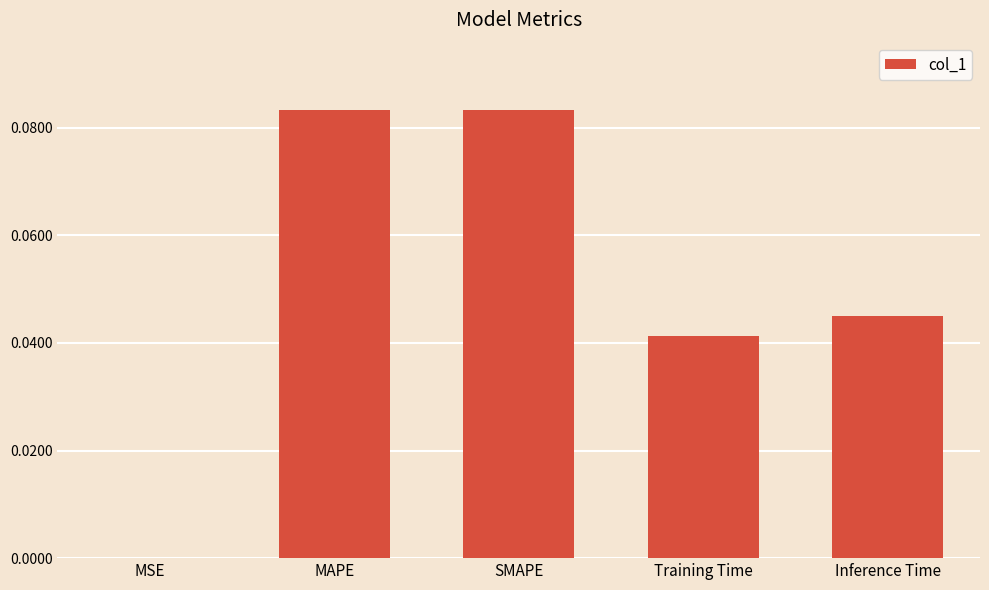

Which has a higher value, MSE or Training Time?

Training Time